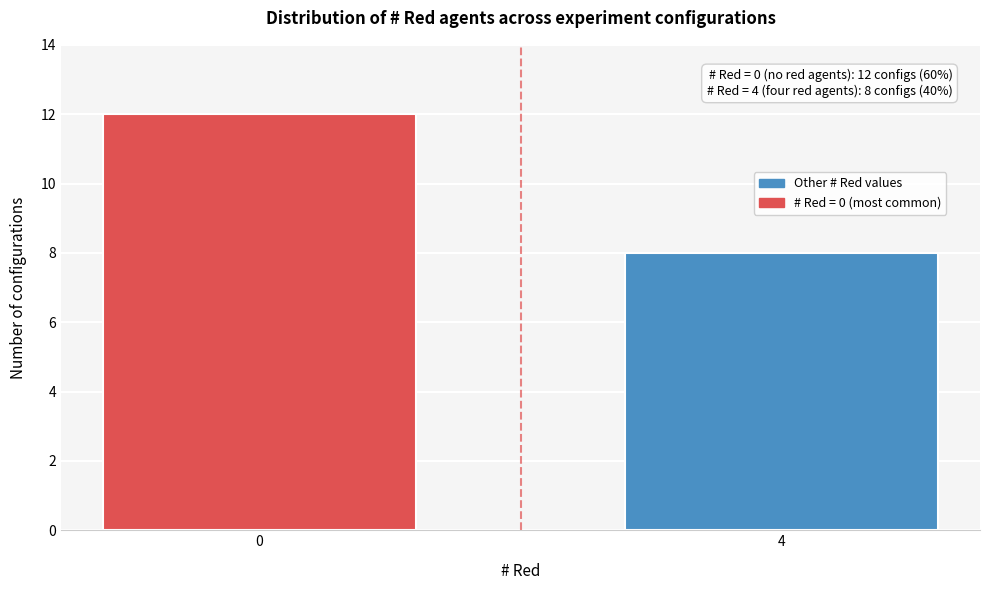

Reading right to left, extract all data points from this chart.

8	12